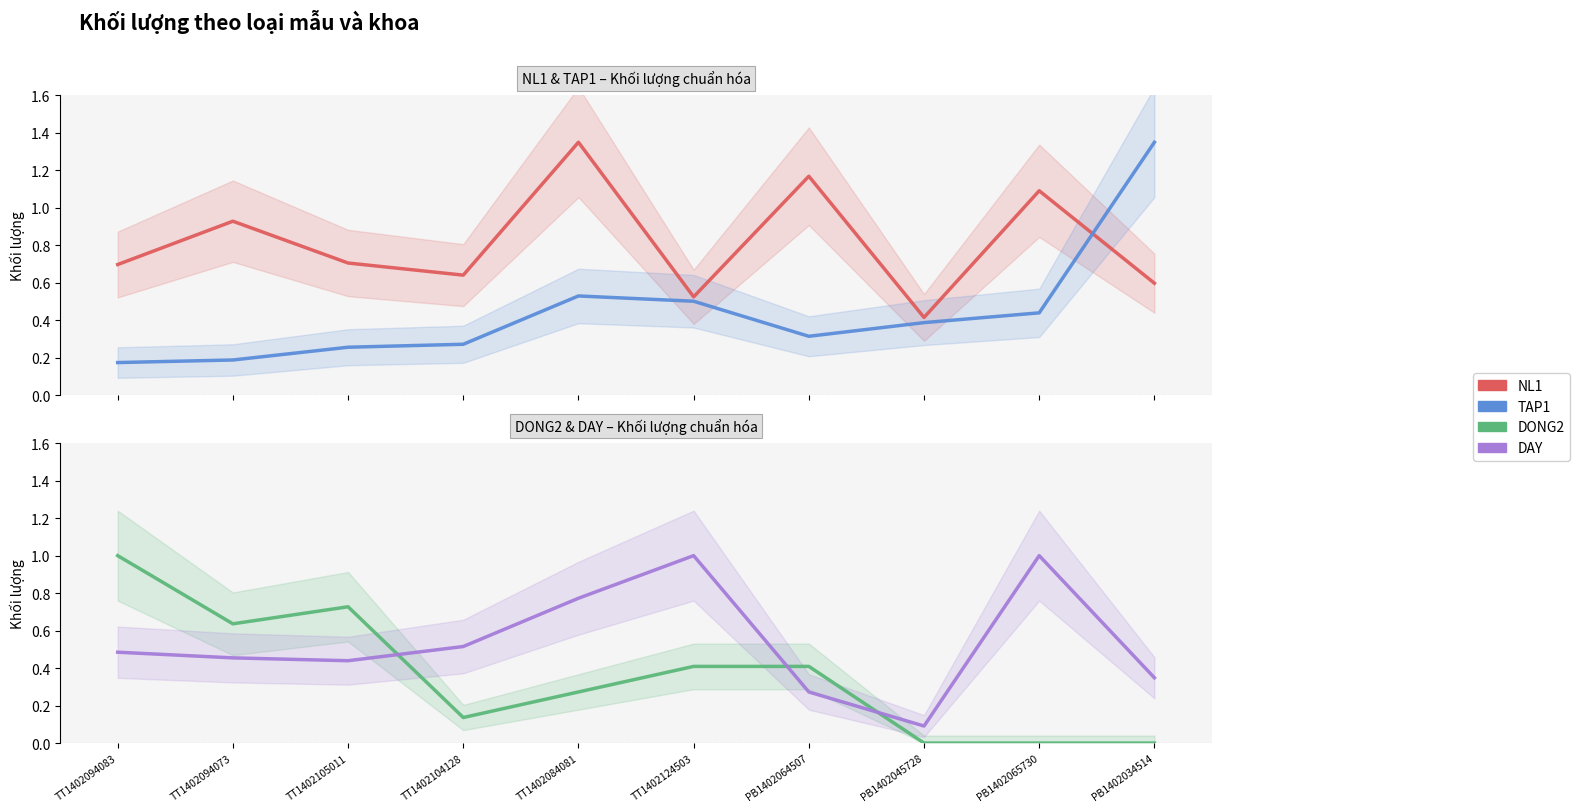

What is the sum of all NL1 values?

8.1